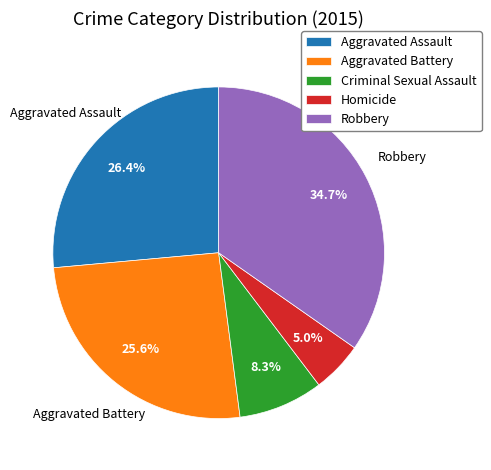

Does any single category account for the majority?

No